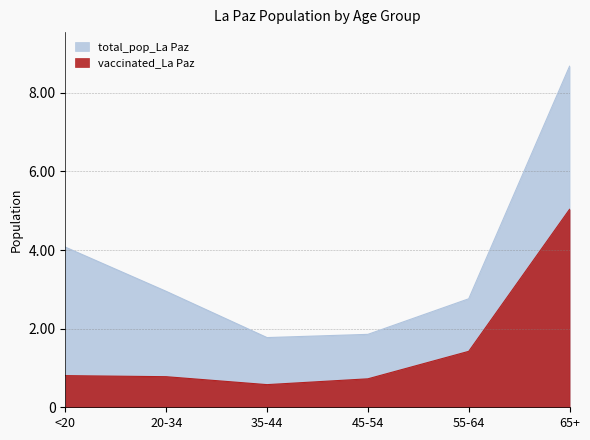

Reading left to right, transcribe all the data shown in this chart.

vaccinated_La Paz: 805	778	576	724	1423	5035
total_pop_La Paz: 4073	2949	1773	1855	2760	8675